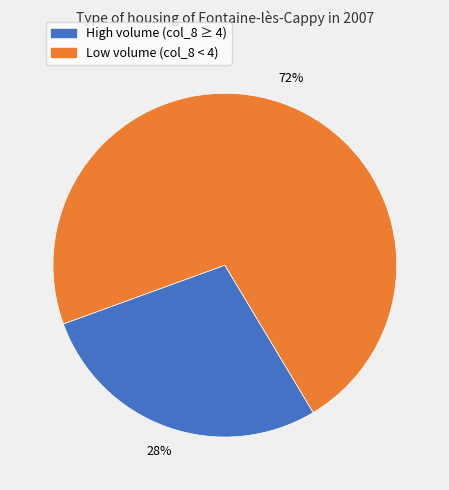

Is there any slice that represents more than half of the pie?

Yes